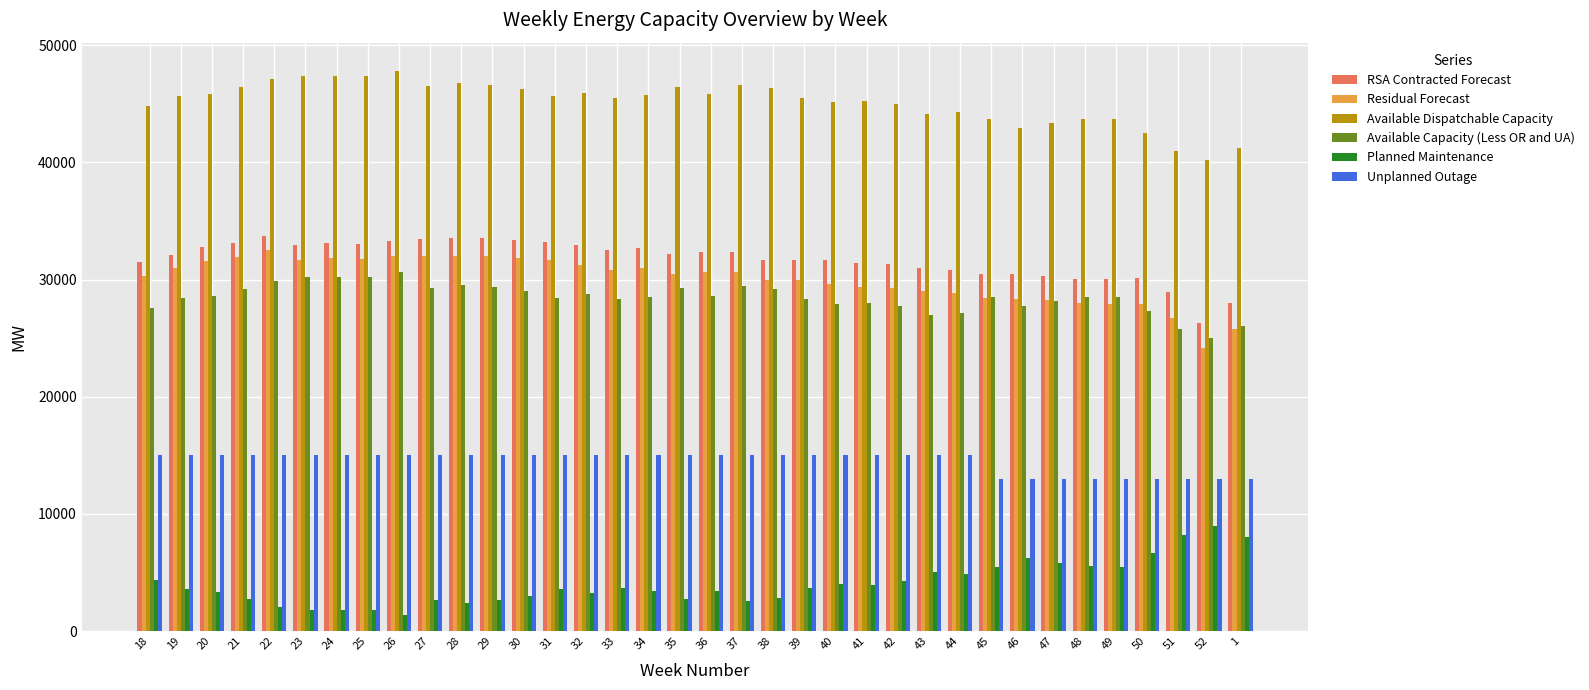

What is the label of the 25th bar from the left?

42